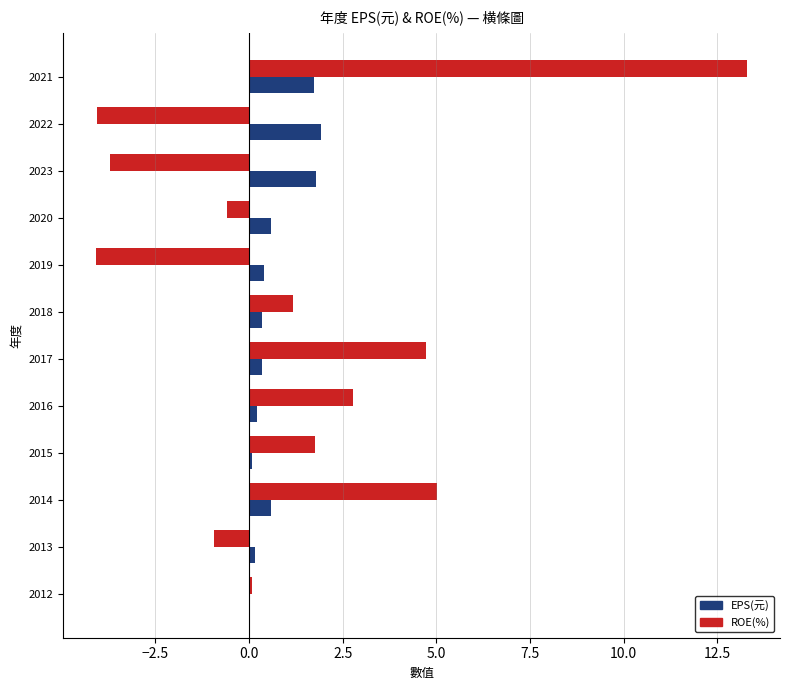

What is the sum of all EPS(元) values?

8.2